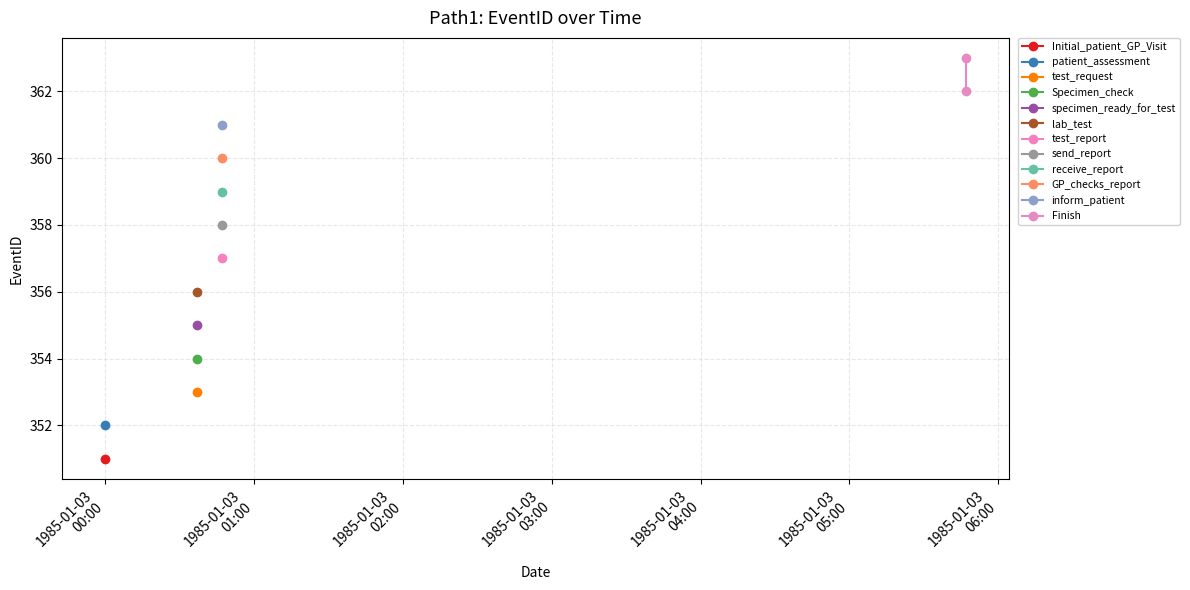

What is the change in value from 1985-01-03
00:00 to 1985-01-03
01:00?

+1